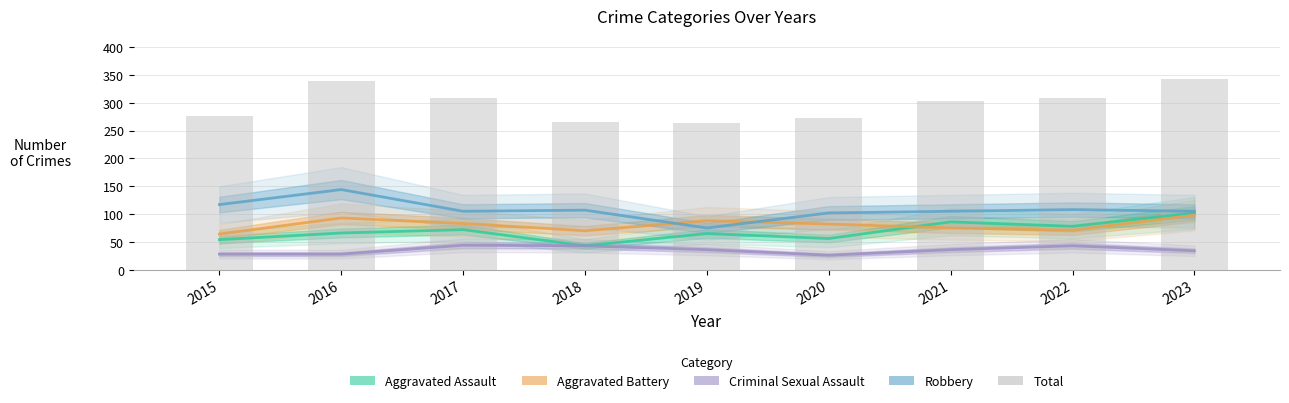

Reading left to right, what are all the values shown in this chart?

Aggravated Assault: 2015=54	2016=66	2017=72	2018=43	2019=65	2020=56	2021=86	2022=78	2023=102
Aggravated Battery: 2015=64	2016=93	2017=83	2018=70	2019=88	2020=82	2021=75	2022=71	2023=98
Criminal Sexual Assault: 2015=28	2016=28	2017=44	2018=43	2019=36	2020=26	2021=36	2022=43	2023=34
Robbery: 2015=117	2016=144	2017=105	2018=107	2019=75	2020=102	2021=105	2022=108	2023=105
Total: 2015=276	2016=339	2017=309	2018=265	2019=264	2020=272	2021=304	2022=309	2023=342